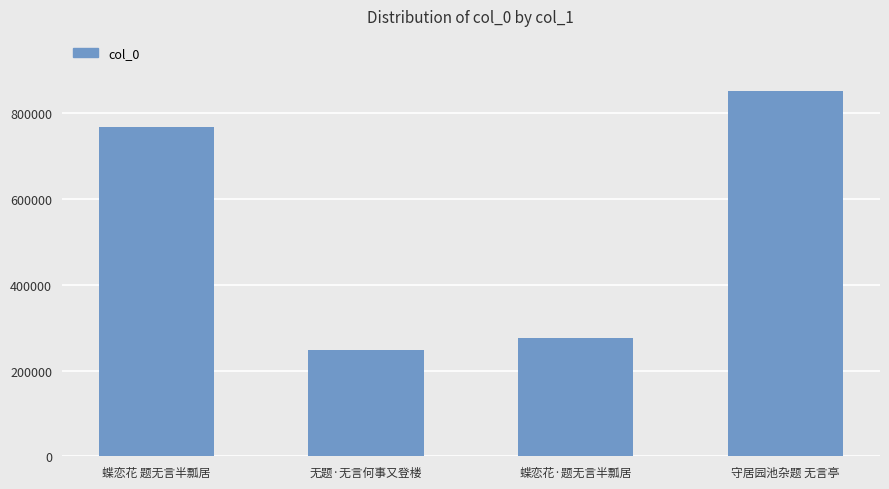

What is the difference between the second highest and second lowest values?

492632